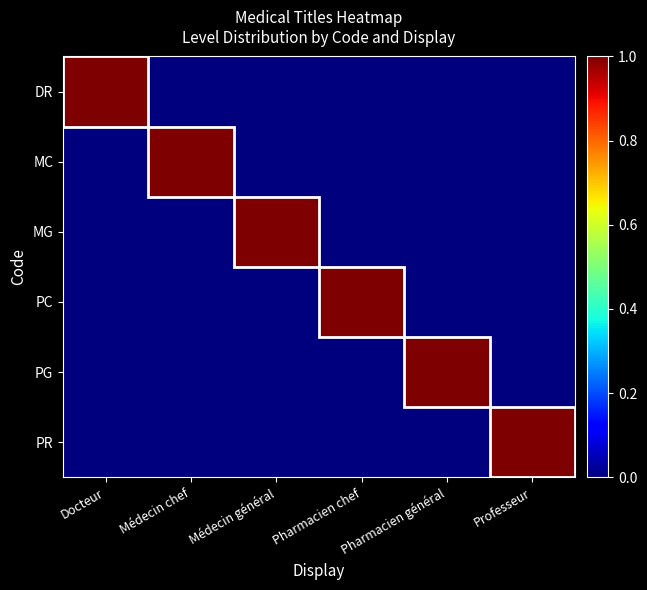

Between Médecin général and Professeur, which series saw the biggest shift?

MG